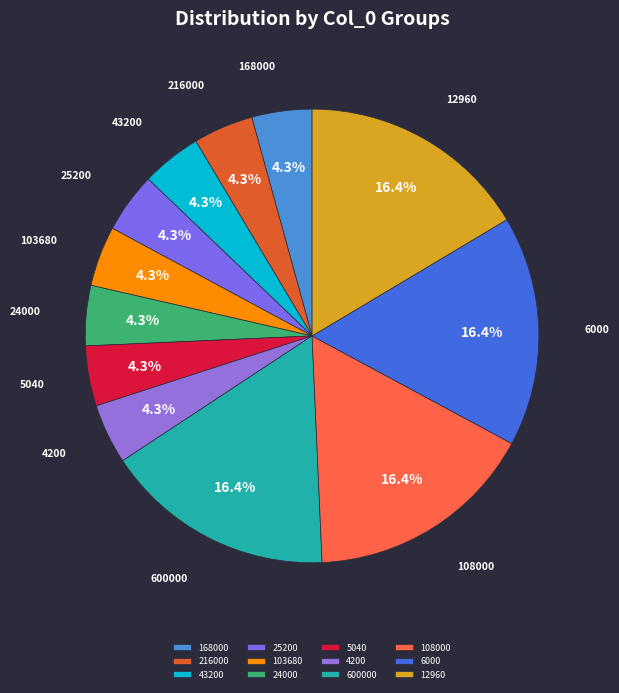

Combined, what portion of the pie is 25200 and 43200?

8.6%